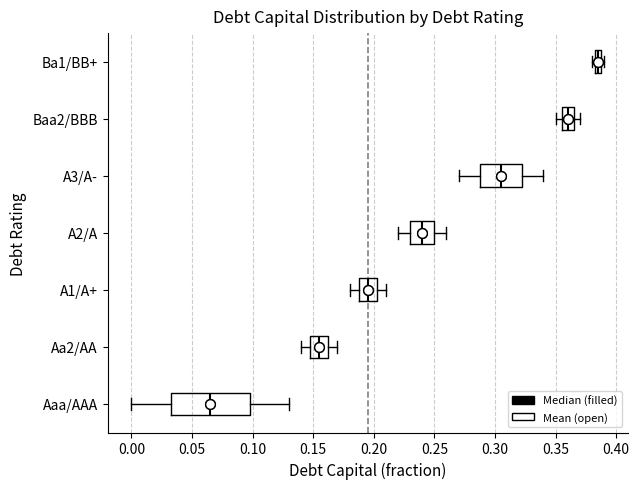

Which box is the widest, from its left edge to its right edge?

Aaa/AAA